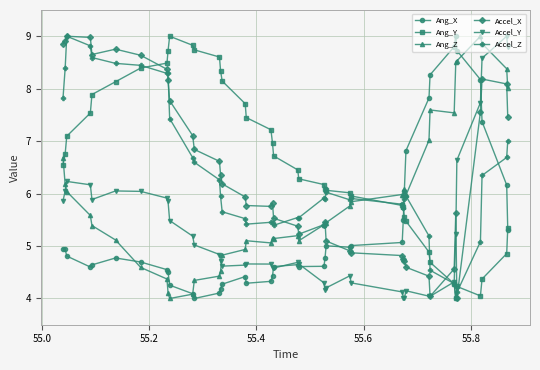

What is the difference between the maximum and minimum values in the Accel_Y series?

5.0